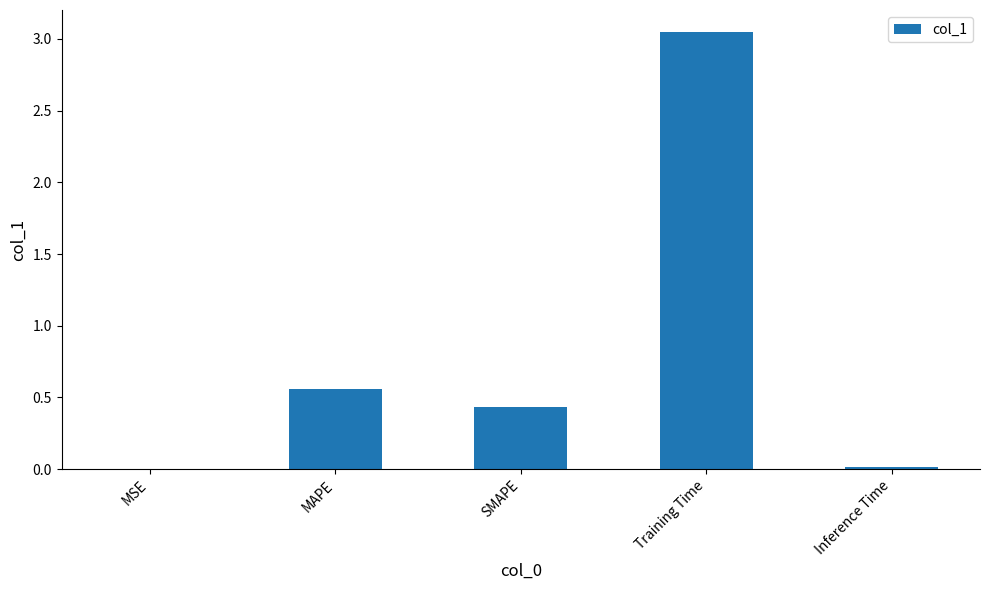

What is the sum of all values?

4.1